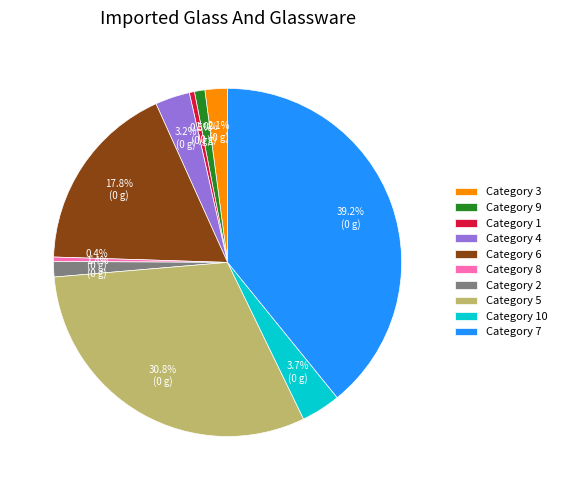

Which has a higher value, Category 4 or Category 2?

Category 4